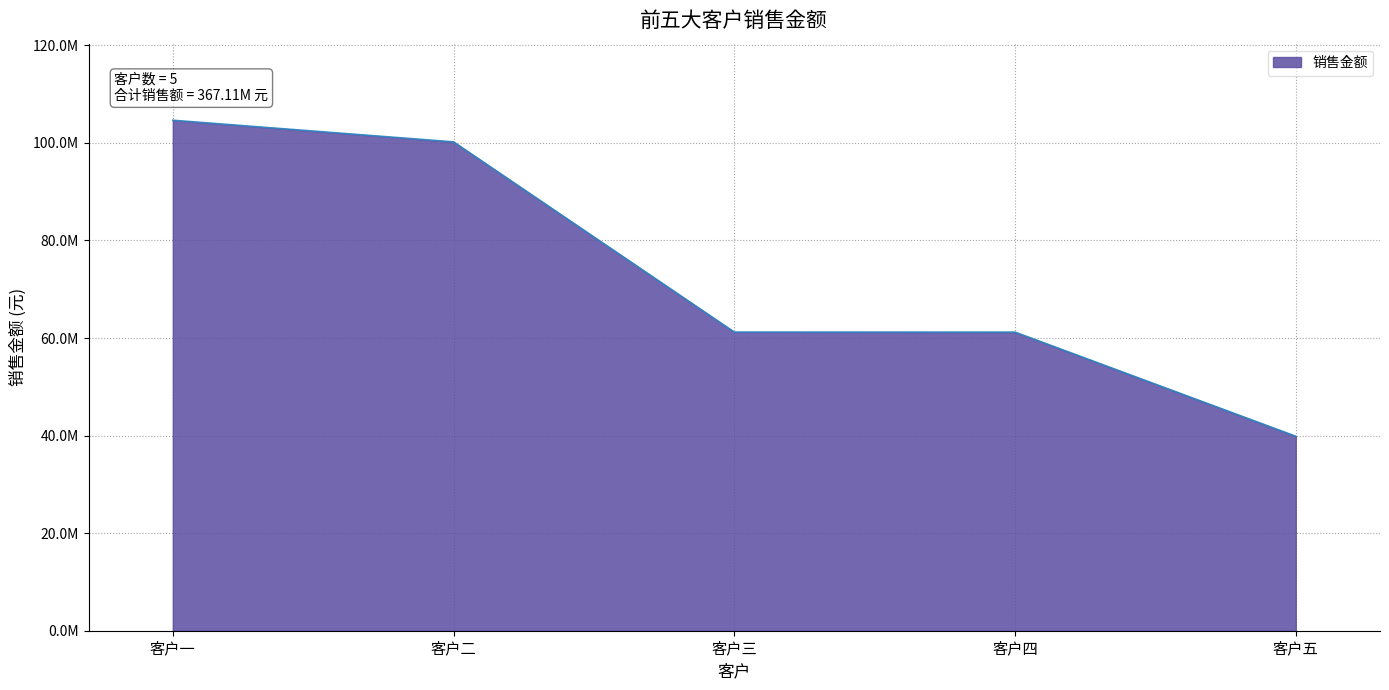

What is the value of the 4th point from the left?

61204289.8